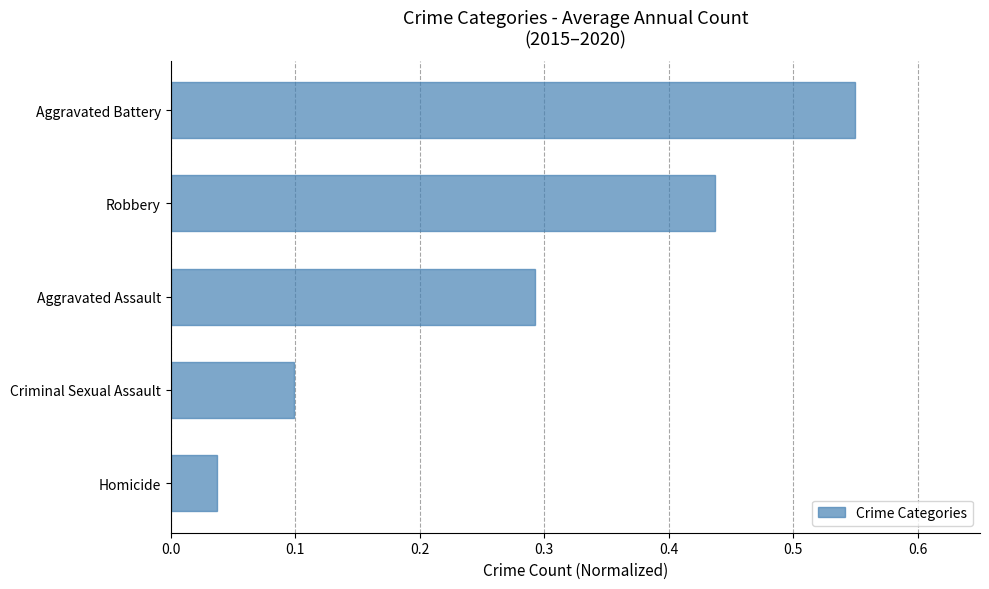

Are the bars grouped side by side (vs. stacked)?

No